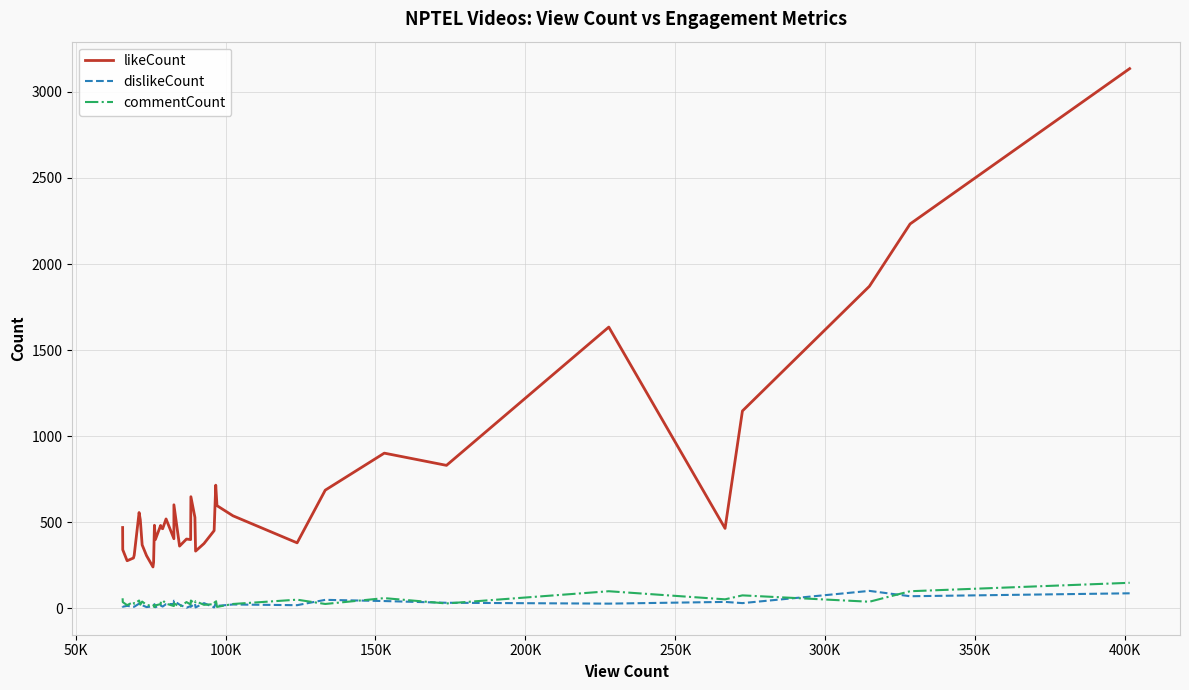

True or false: commentCount and likeCount intersect in this chart.

False